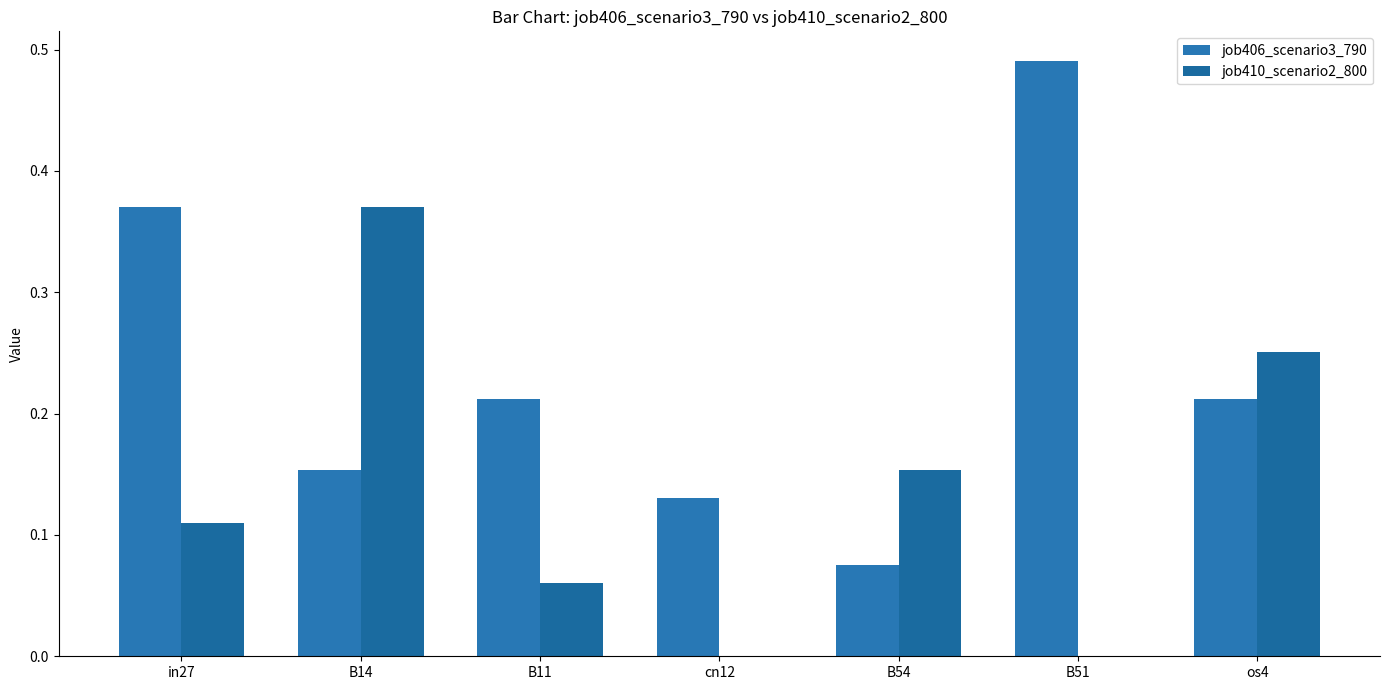

True or false: job406_scenario3_790 has a value of 0.5 at B51.

True